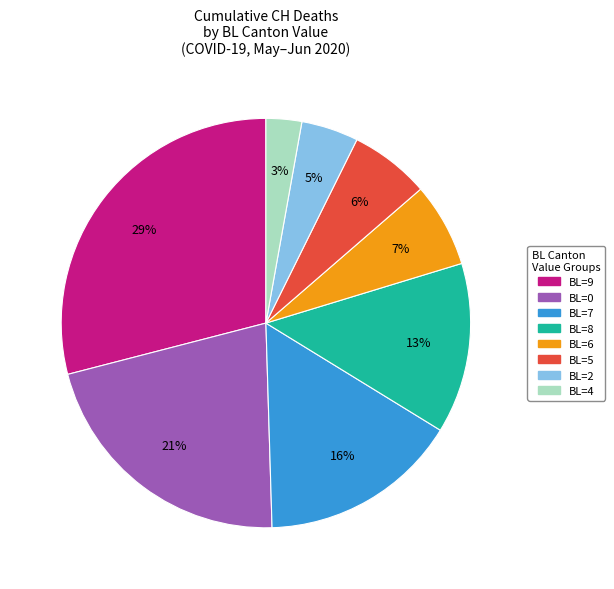

To the nearest percent, what is the difference between the largest and smallest slice percentages?

26%